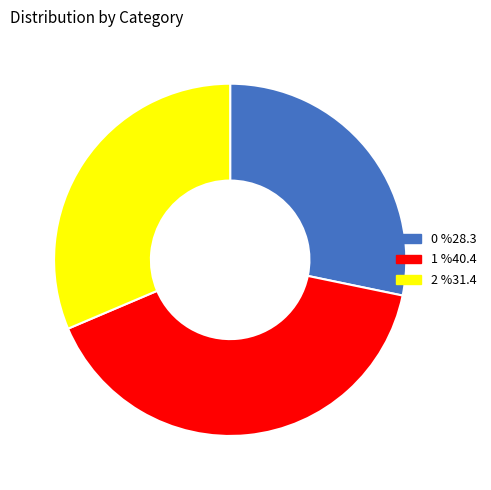

Which category has the biggest portion of the pie?

1